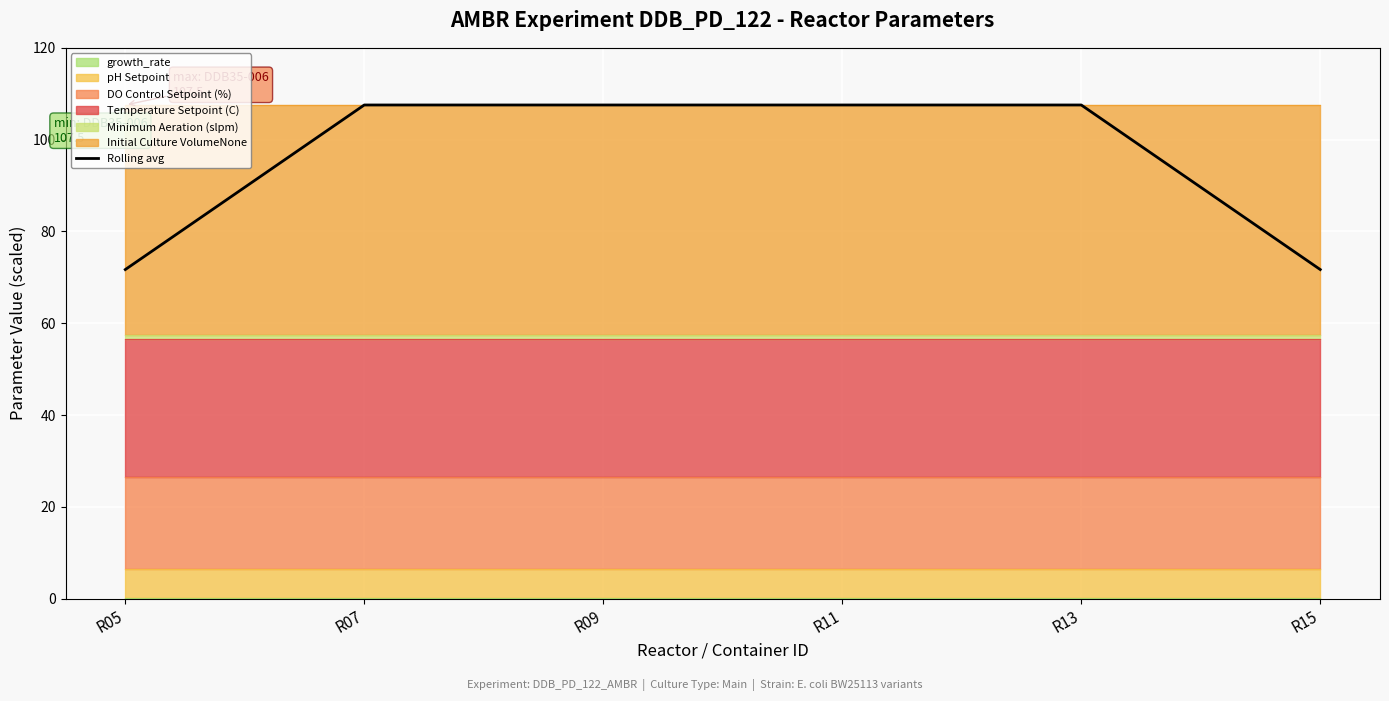

True or false: there are more than 0 points higher than both neighbors.

False